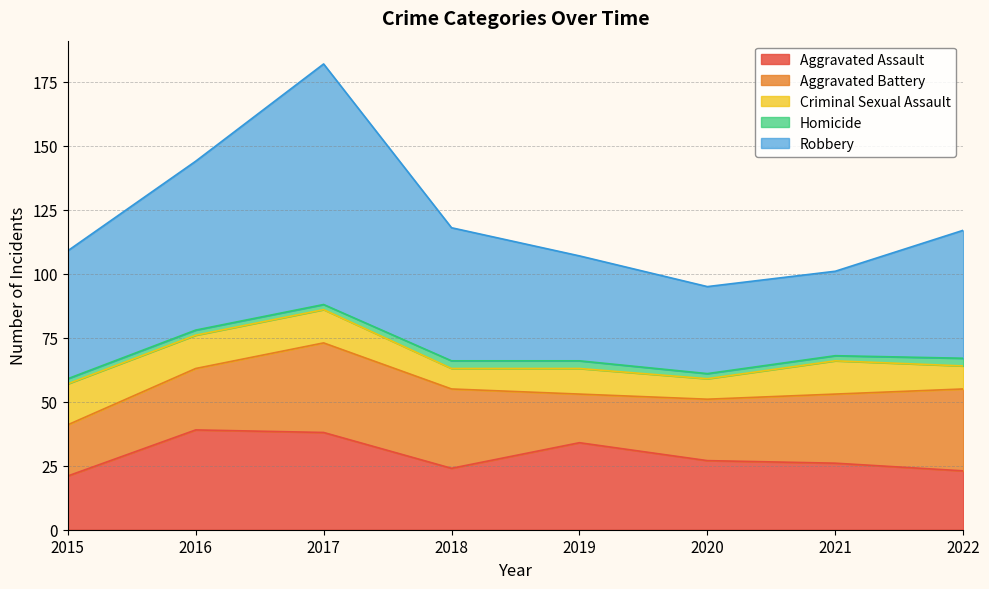

Rank the series at 2015 from highest to lowest value.

Robbery, Aggravated Assault, Aggravated Battery, Criminal Sexual Assault, Homicide